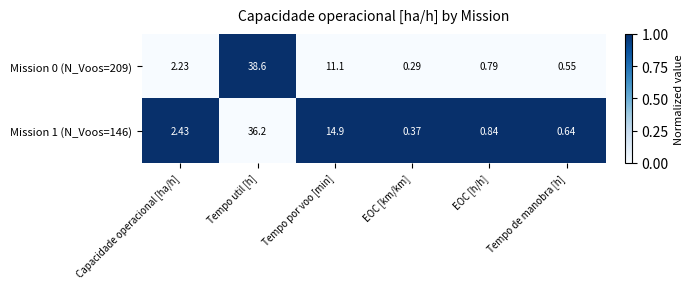

At which label is Mission 0 (N_Voos=209) closest to 19?

Tempo por voo [min]